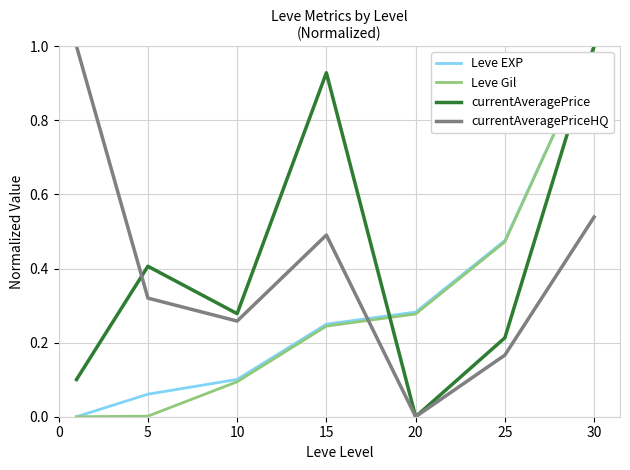

At how many categories does at least one series exceed 0?

7